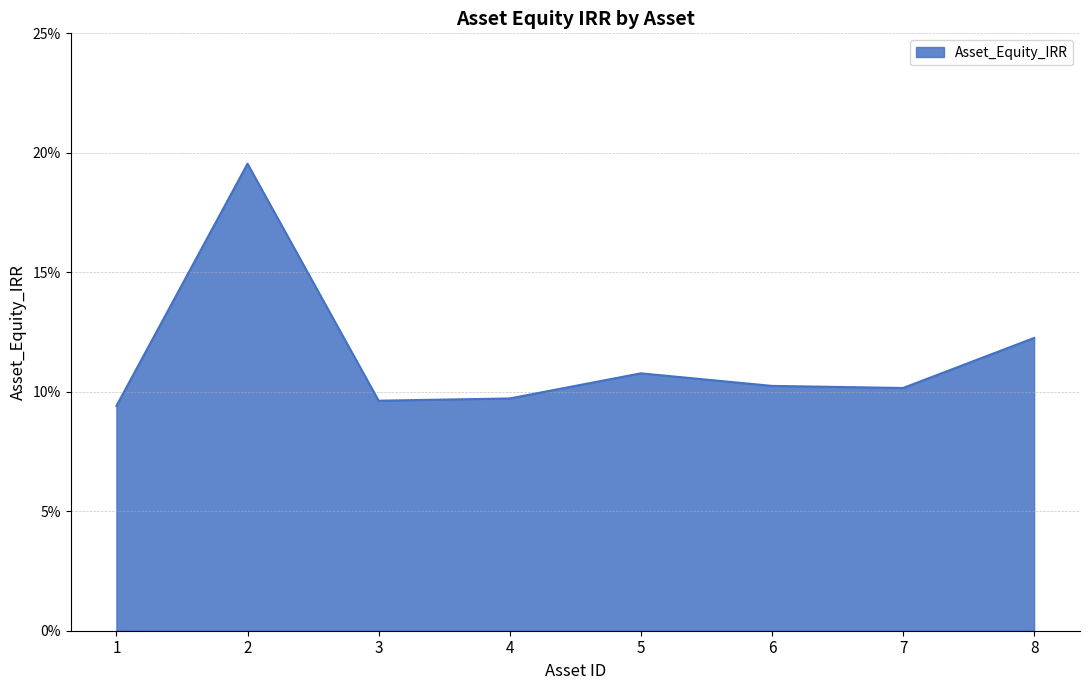

How many points are higher than both their immediate neighbors (excluding endpoints)?

2